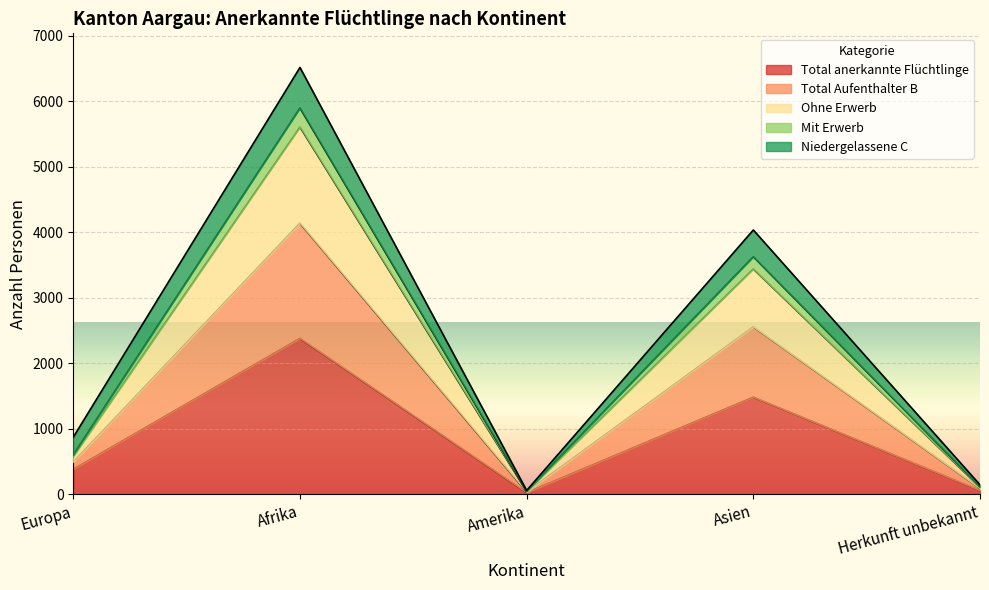

What are all the series names shown in the legend?

Total anerkannte Flüchtlinge, Total Aufenthalter B, Ohne Erwerb, Mit Erwerb, Niedergelassene C